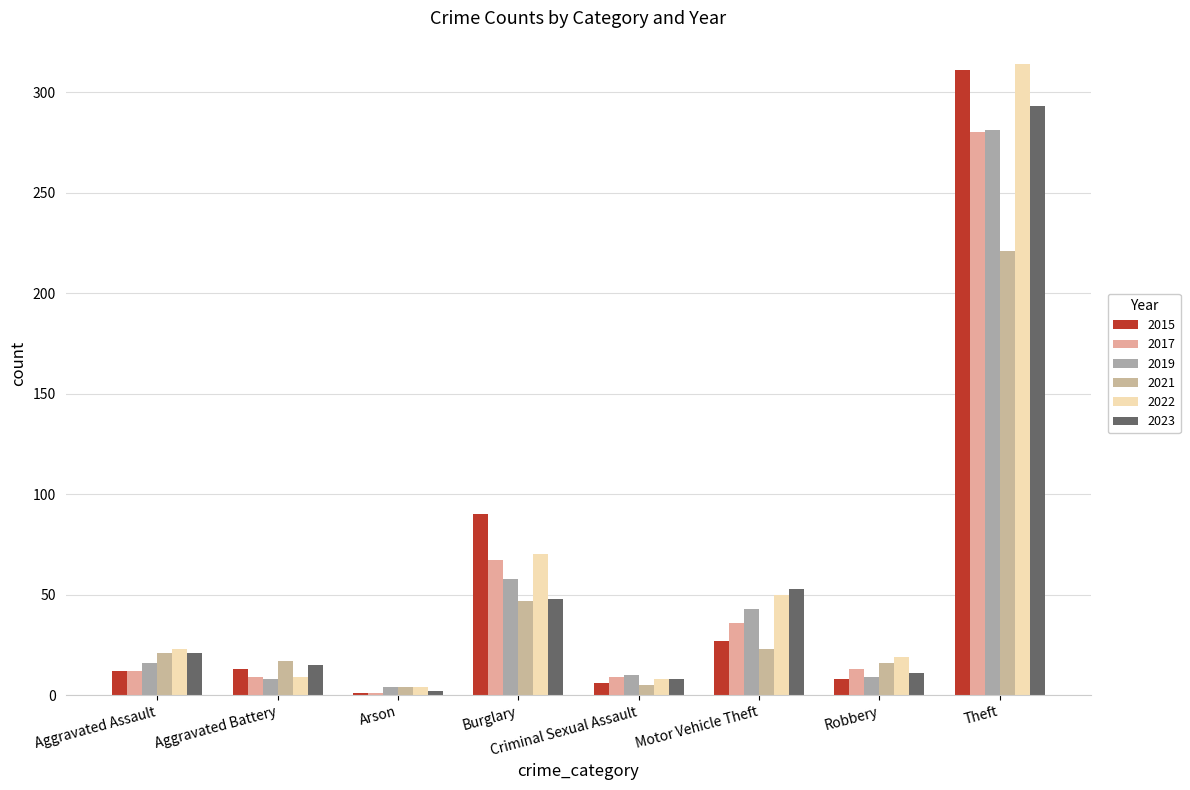

Count the number of categories in the chart.

8